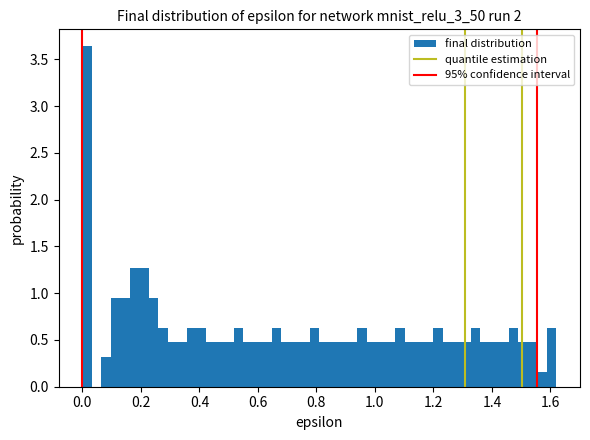

Read against the x-axis, roughly where is the centre of the tallest bar?

0.02